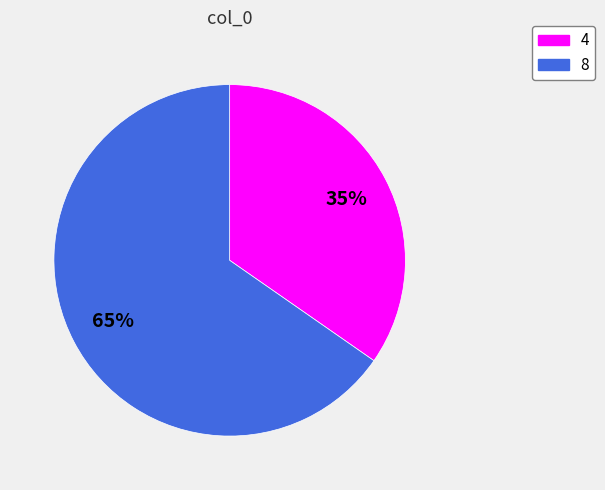

How many segments does this pie chart have?

2